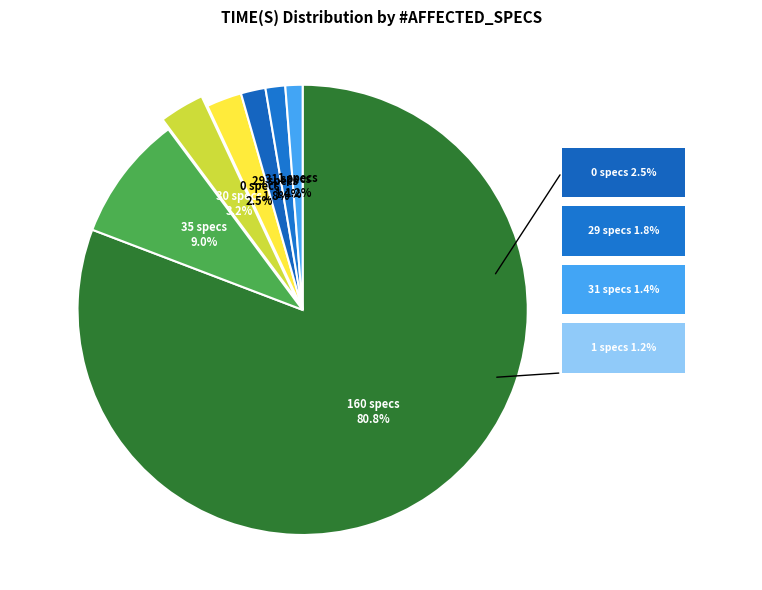

Which slice is the largest?

160